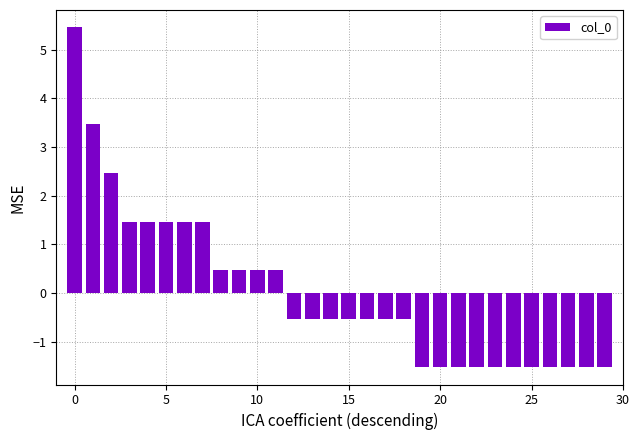

How many values are above zero?

12